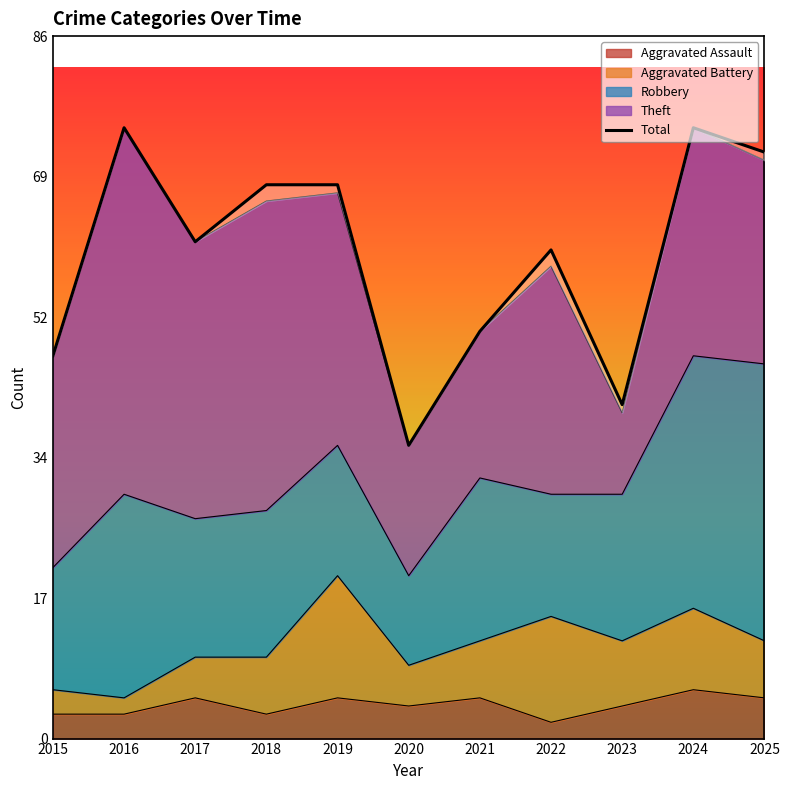

List the labels in order of value, largest first.

2016, 2024, 2025, 2018, 2019, 2017, 2022, 2021, 2015, 2023, 2020